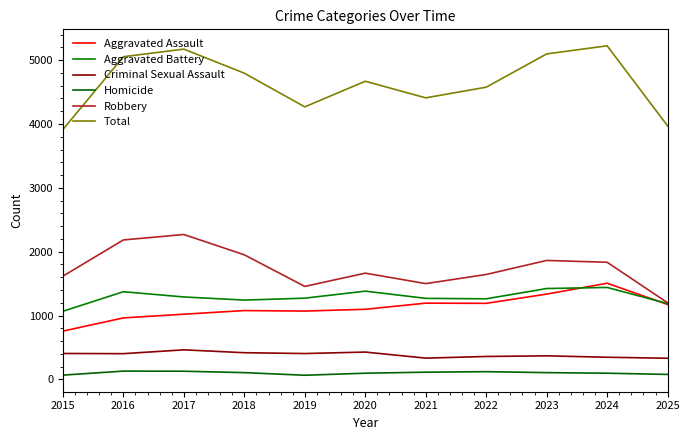

True or false: Total and Homicide cross at least once.

False